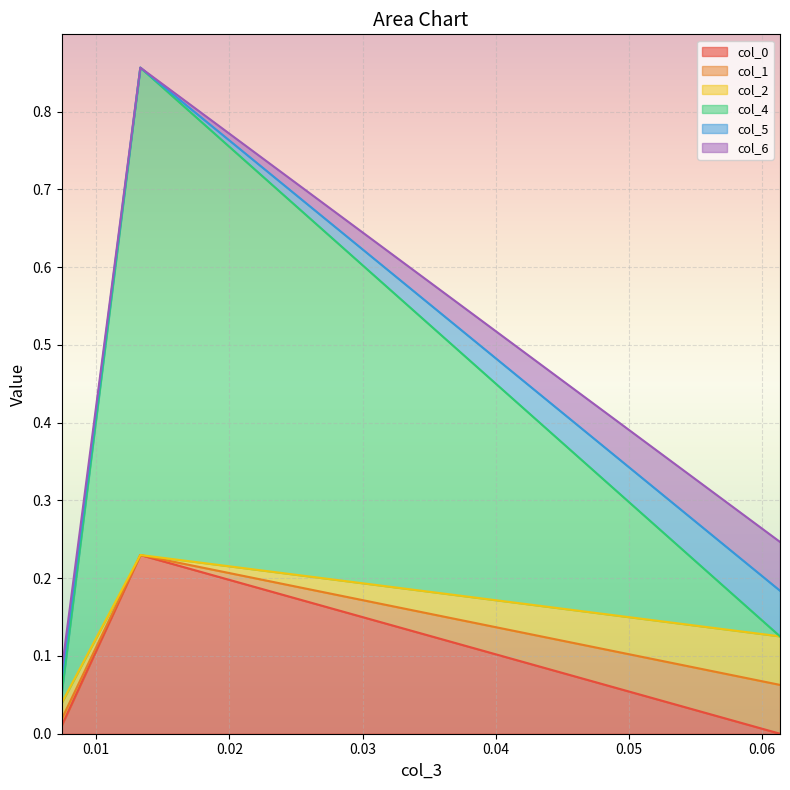

Count the number of categories in the chart.

3